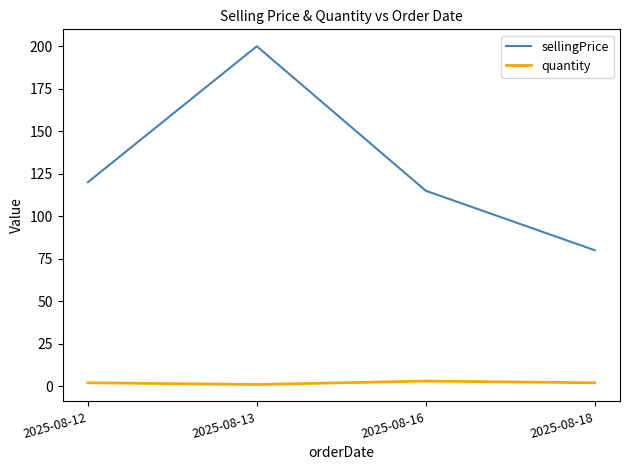

Count the number of categories in the chart.

4